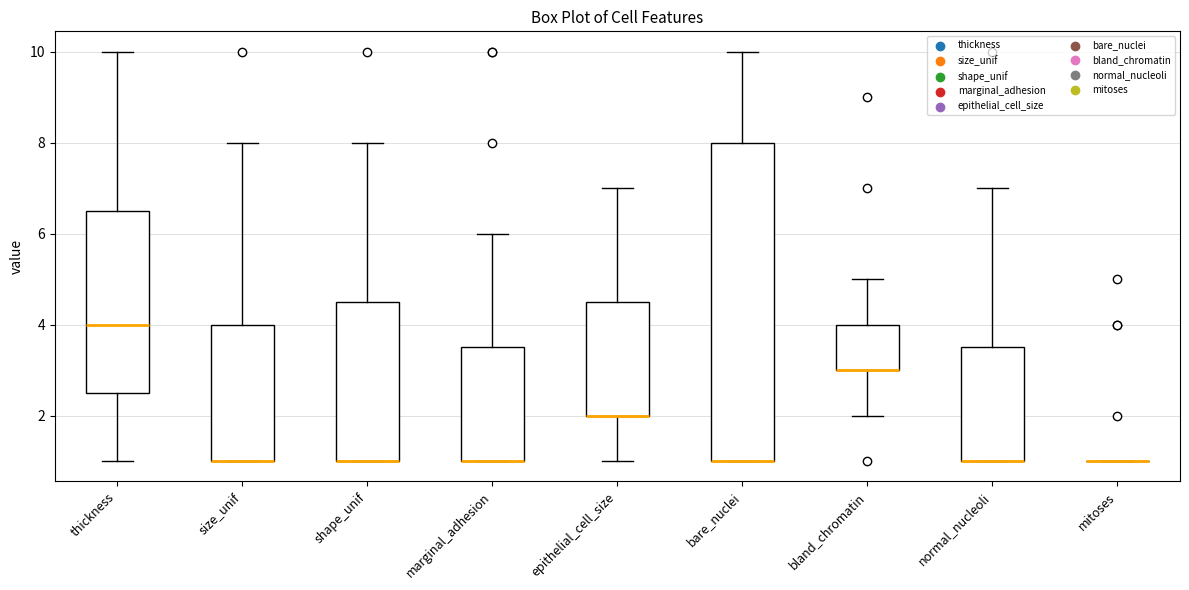

Where is the upper edge of the box for normal_nucleoli on the y-axis? The values are not printed on the chart, so give them approximately, as read against the axis.

3.6